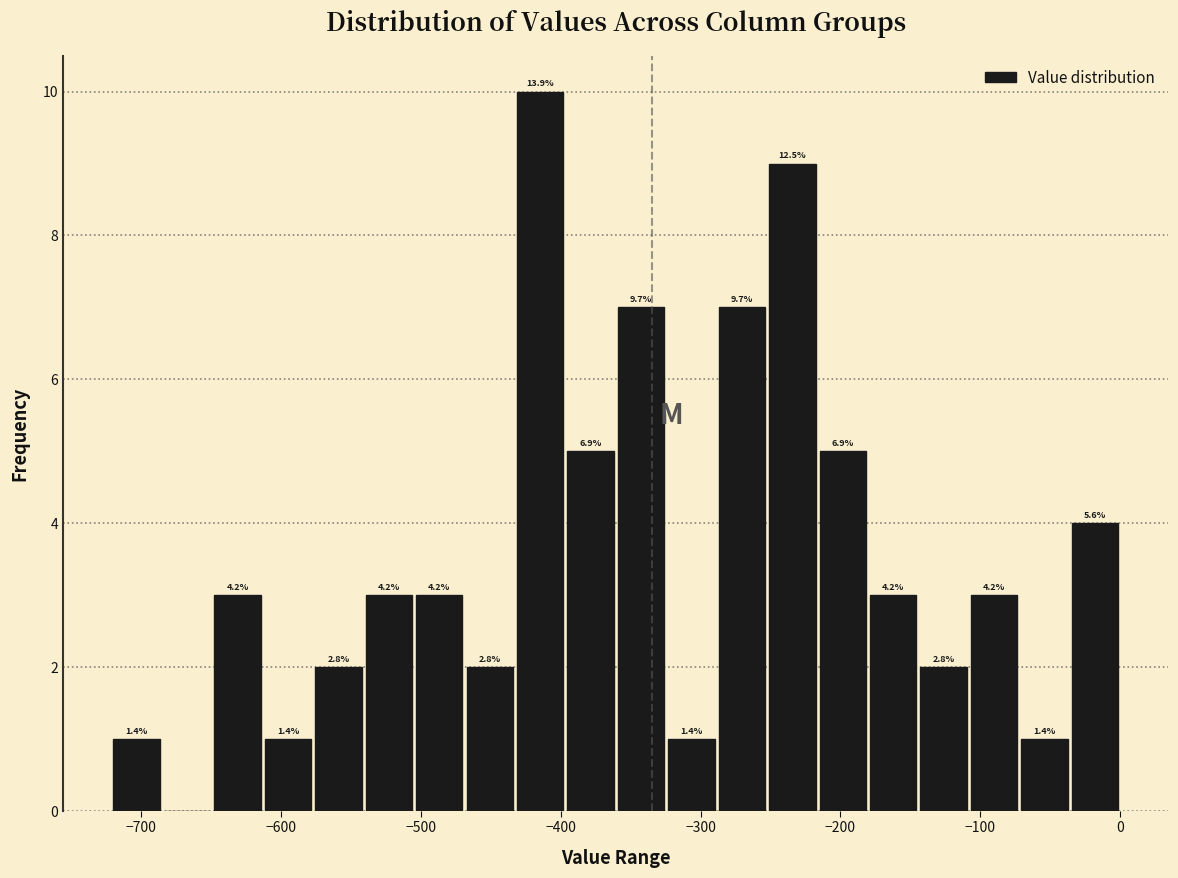

Read against the x-axis, roughly where is the centre of the tallest bar?

-410